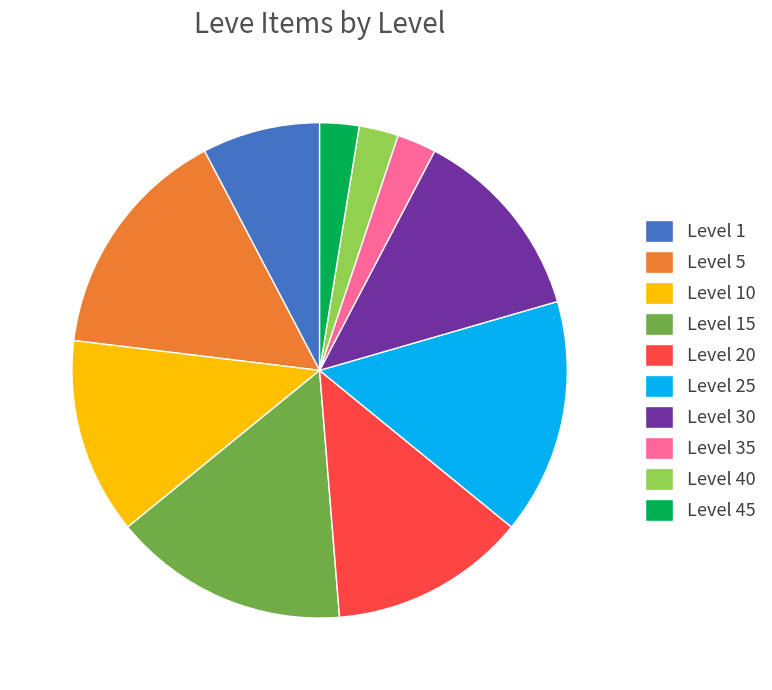

Do Level 45 and Level 35 together represent more than half of the pie?

No